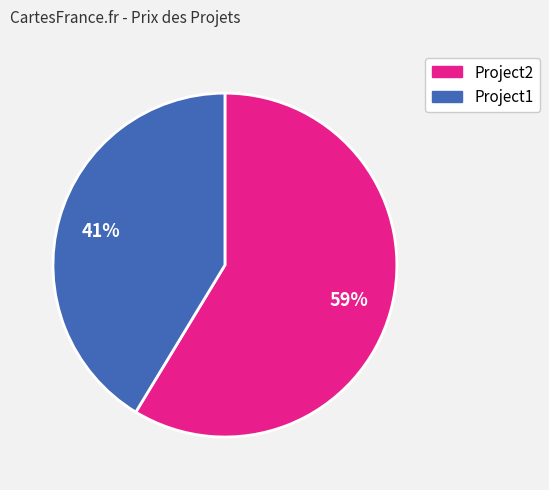

Is there any slice that represents more than half of the pie?

Yes